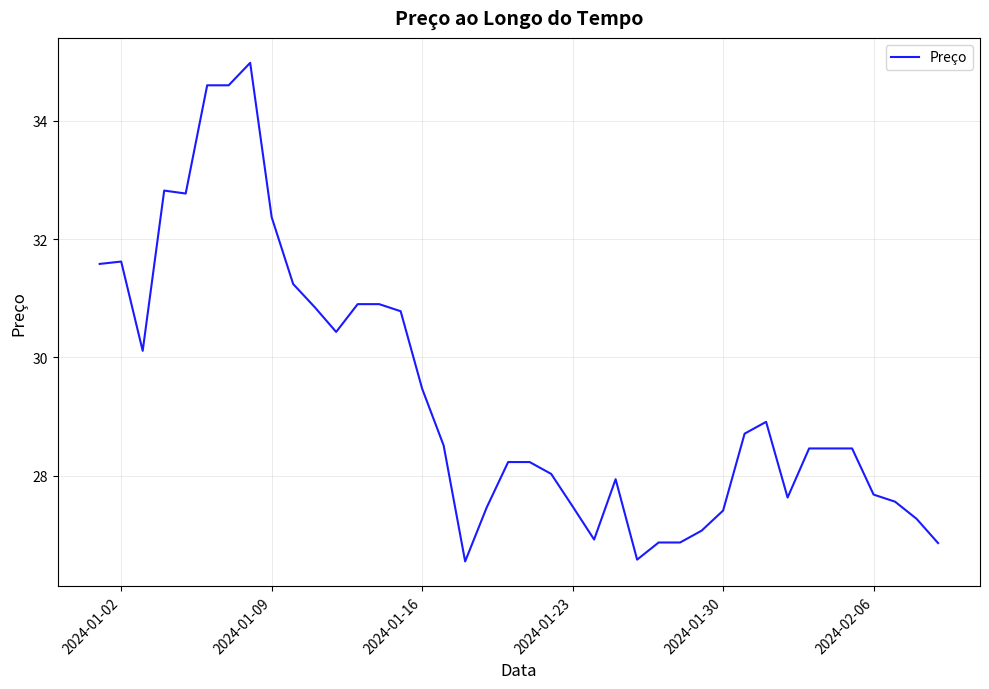

Reading right to left, transcribe all the data shown in this chart.

26.9	27.3	27.6	27.7	28.5	28.5	28.5	27.6	28.9	28.7	27.4	27.1	26.9	26.9	26.6	27.9	26.9	27.5	28.0	28.2	28.2	27.5	26.6	28.5	29.5	30.8	30.9	30.9	30.4	30.9	31.2	32.4	35.0	34.6	34.6	32.8	32.8	30.1	31.6	31.6